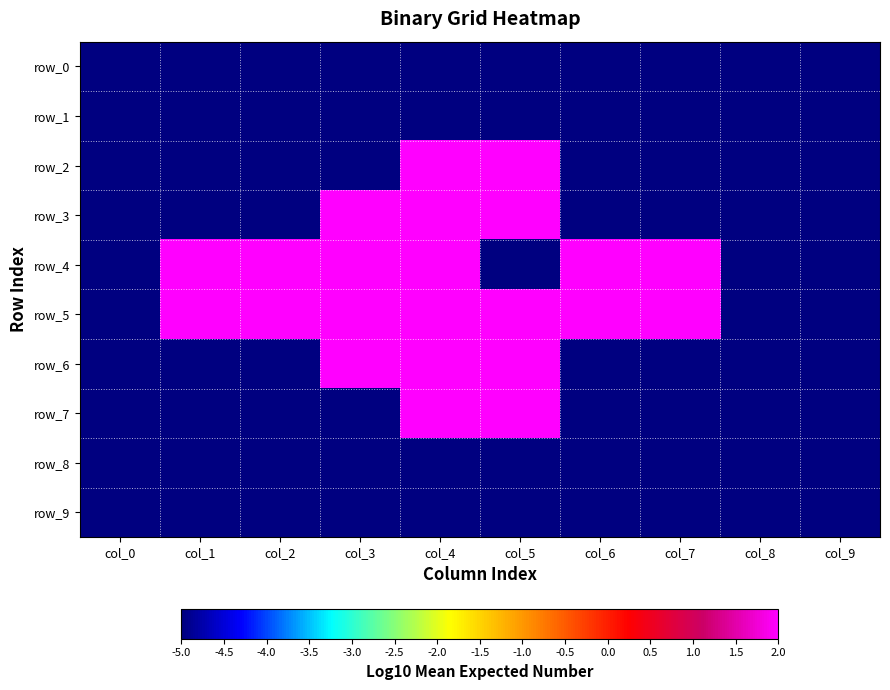

What is the total value across all series at col_4?

-8